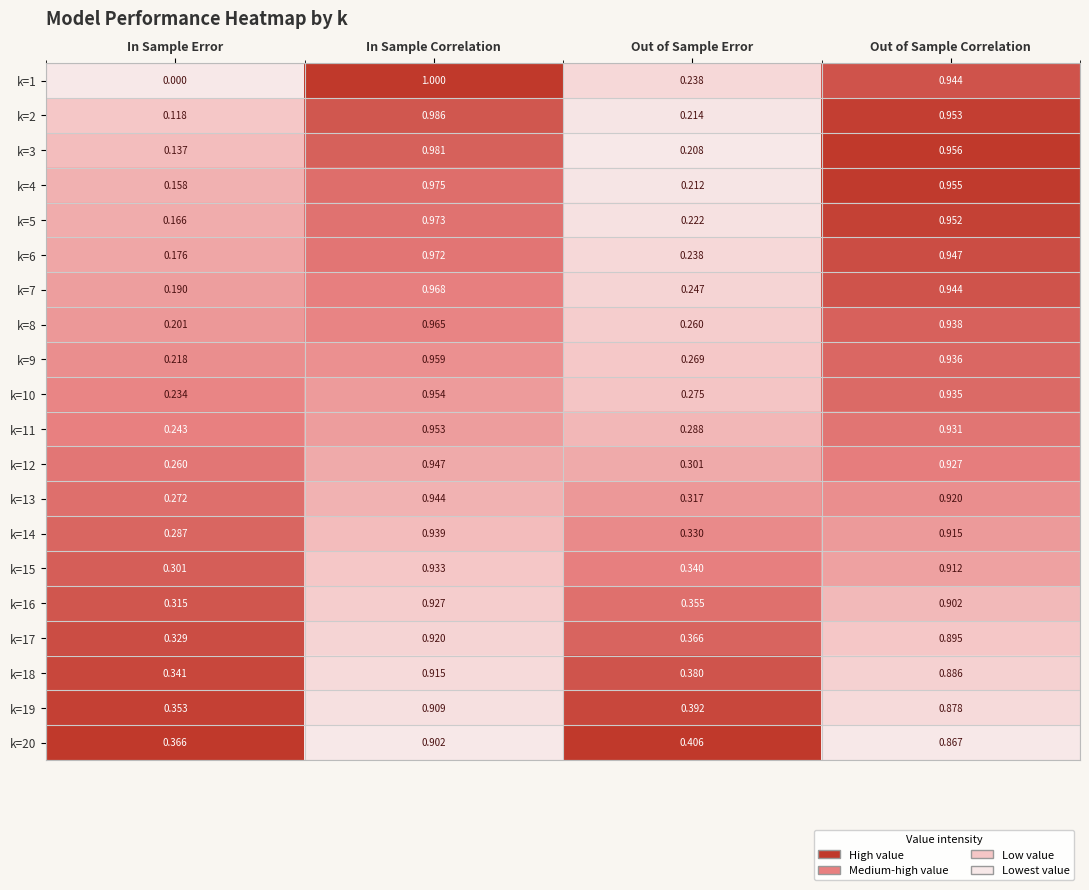

At how many categories does at least one series exceed 0?

4